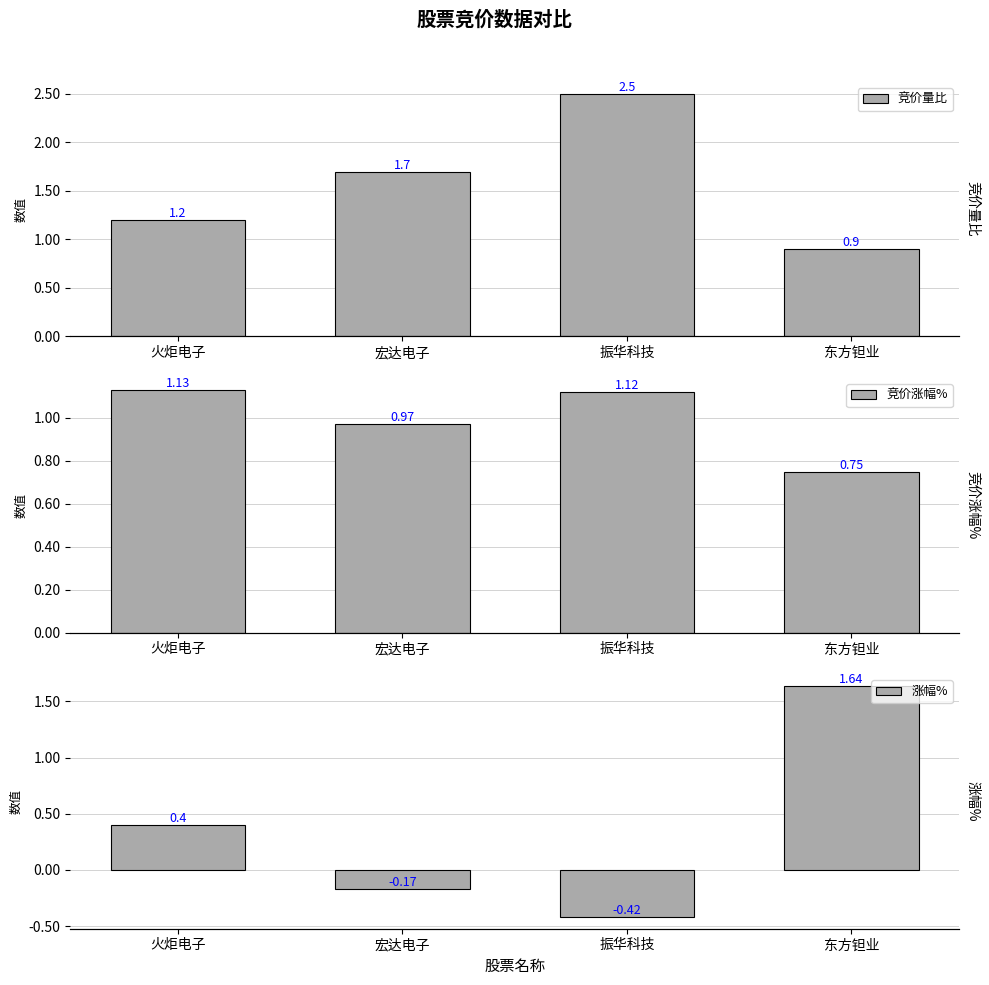

Does the chart contain stacked bars?

No